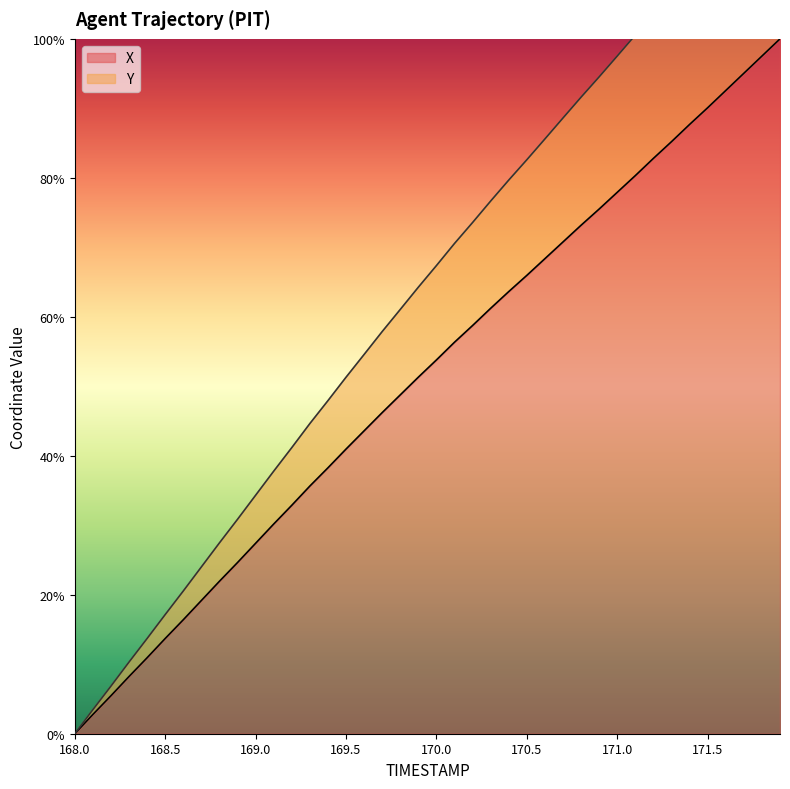

Reading left to right, transcribe all the data shown in this chart.

X: 0.0	0.0	0.1	0.1	0.1	0.1	0.2	0.2	0.2	0.2	0.3	0.3	0.3	0.4	0.4	0.4	0.4	0.5	0.5	0.5	0.5	0.6	0.6	0.6	0.6	0.7	0.7	0.7	0.7	0.8	0.8	0.8	0.8	0.9	0.9	0.9	0.9	1.0	1.0	1.0
Y: 0.0	0.0	0.1	0.1	0.1	0.2	0.2	0.2	0.3	0.3	0.3	0.4	0.4	0.4	0.5	0.5	0.5	0.6	0.6	0.6	0.7	0.7	0.7	0.8	0.8	0.8	0.9	0.9	0.9	0.9	1.0	1.0	1.0	1.1	1.1	1.1	1.2	1.2	1.2	1.2